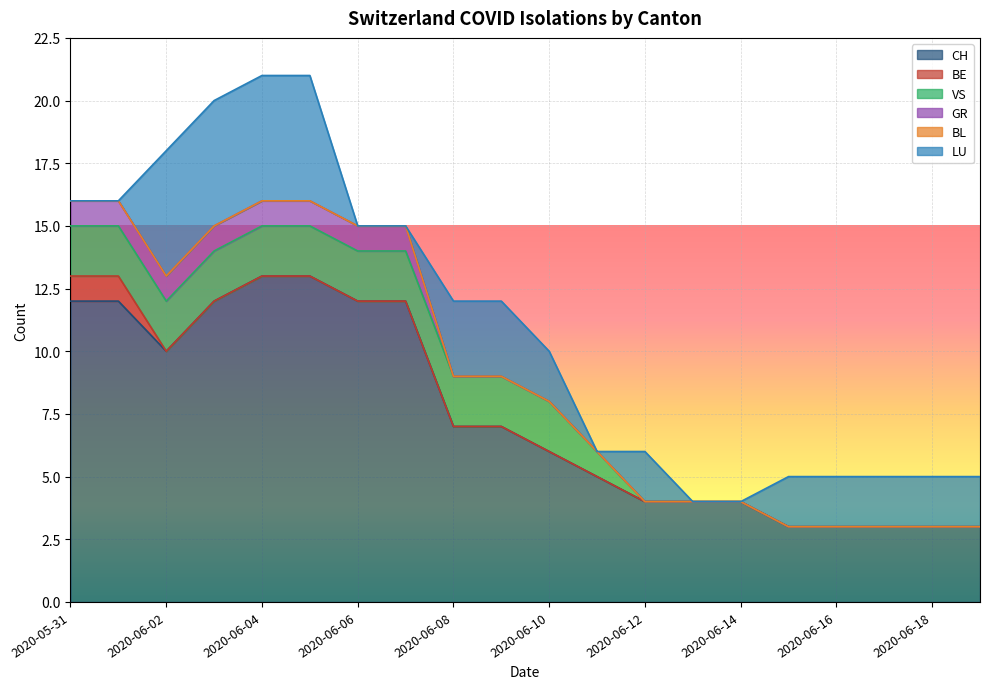

True or false: GR has more than 1 interior local peaks.

False